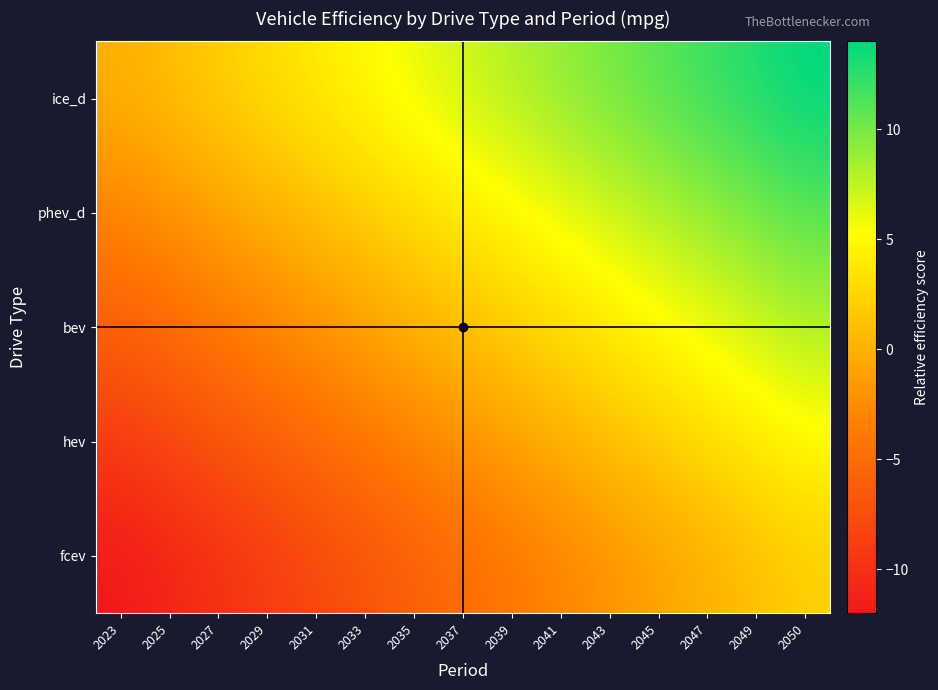

Reading right to left, list all the values displayed in this chart.

ice_d: 2050=14	2049=13	2047=12	2045=11	2043=10	2041=9	2039=8	2037=7	2035=6	2033=5	2031=4	2029=3	2027=2	2025=1	2023=0
phev_d: 2050=11	2049=10	2047=9	2045=8	2043=7	2041=6	2039=5	2037=4	2035=3	2033=2	2031=1	2029=0	2027=-1	2025=-2	2023=-3
bev: 2050=8	2049=7	2047=6	2045=5	2043=4	2041=3	2039=2	2037=1	2035=0	2033=-1	2031=-2	2029=-3	2027=-4	2025=-5	2023=-6
hev: 2050=5	2049=4	2047=3	2045=2	2043=1	2041=0	2039=-1	2037=-2	2035=-3	2033=-4	2031=-5	2029=-6	2027=-7	2025=-8	2023=-9
fcev: 2050=2	2049=1	2047=0	2045=-1	2043=-2	2041=-3	2039=-4	2037=-5	2035=-6	2033=-7	2031=-8	2029=-9	2027=-10	2025=-11	2023=-12